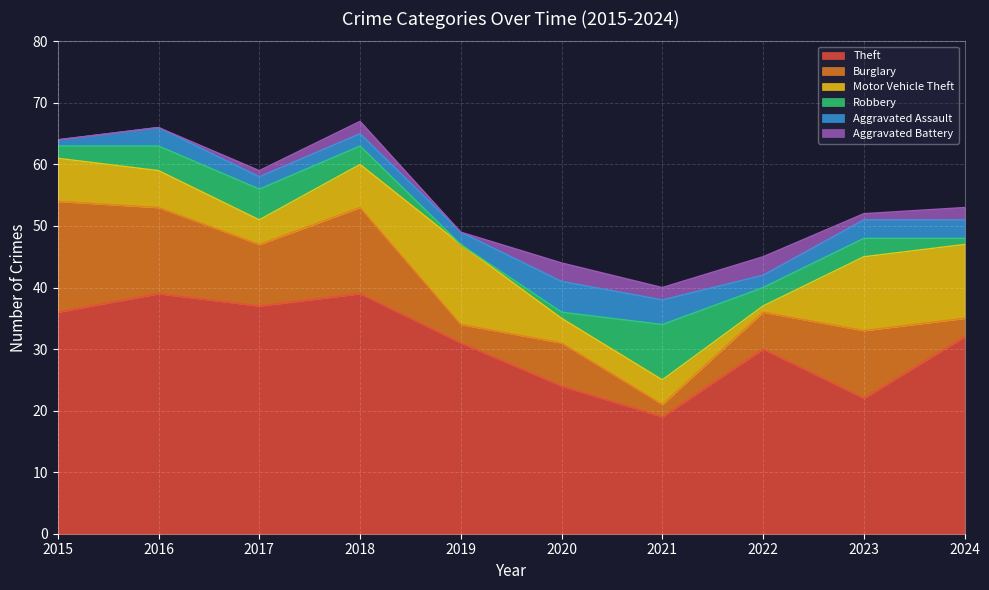

What is the difference between the Robbery values at 2015 and 2022?

1